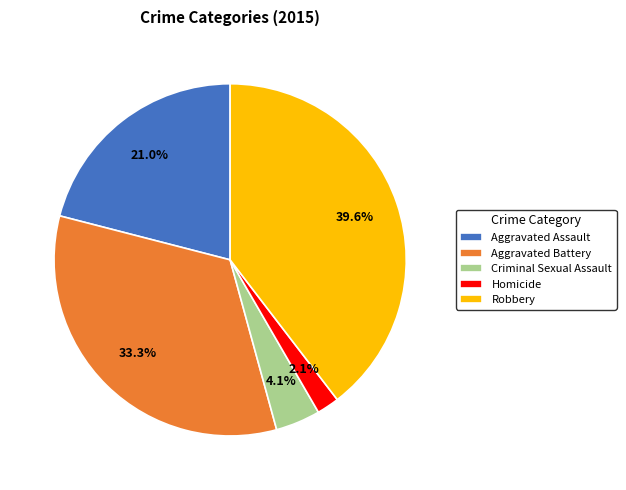

Is there any slice that represents more than half of the pie?

No